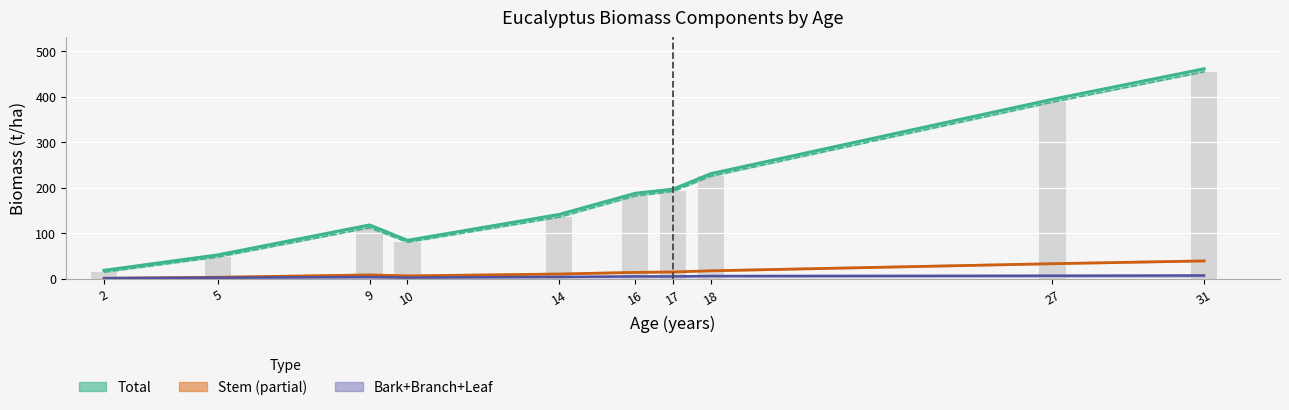

Reading left to right, what are all the values shown in this chart?

Total: 18.3	52.2	118.0	84.2	141.1	187.4	196.7	230.7	394.0	461.0
TotalWood: 14.4	47.7	111.9	80.2	135.3	181.7	191.9	225.2	387.8	454.5
Stem.Live.Wt: 0.6	3.0	8.2	6.1	10.2	13.7	14.7	17.3	32.9	39.0
Bark.Live.Wt: 1.2	2.2	3.6	2.4	3.9	5.0	4.9	5.8	6.5	7.1